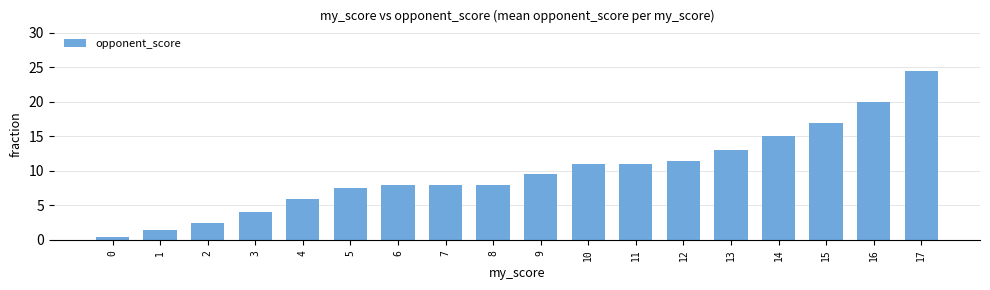

What is the ratio of the value at 0 to the value at 1?

0.3